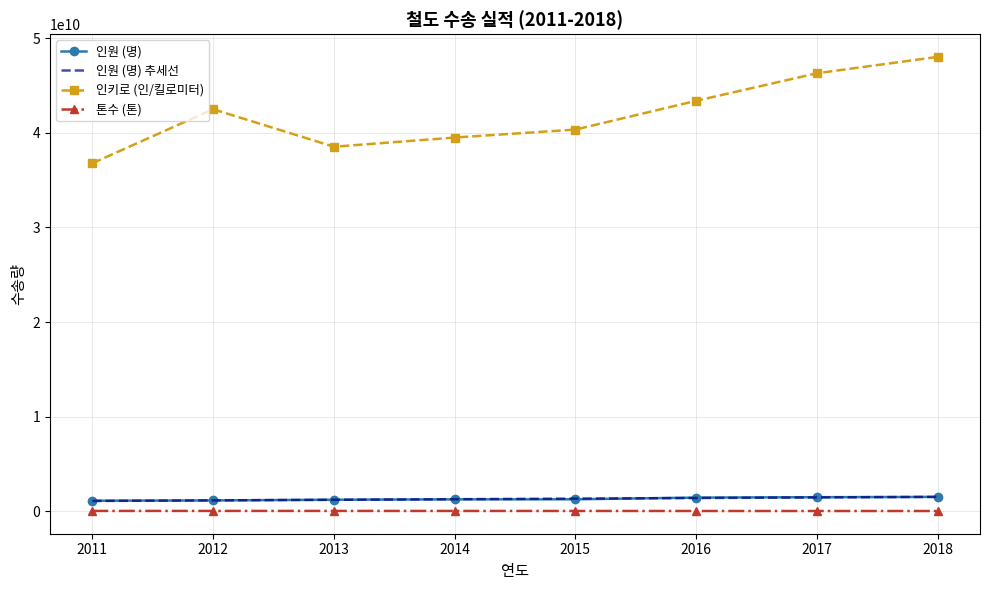

Where does the 인키로 (인/킬로미터) series first go above 42493000000?

2016